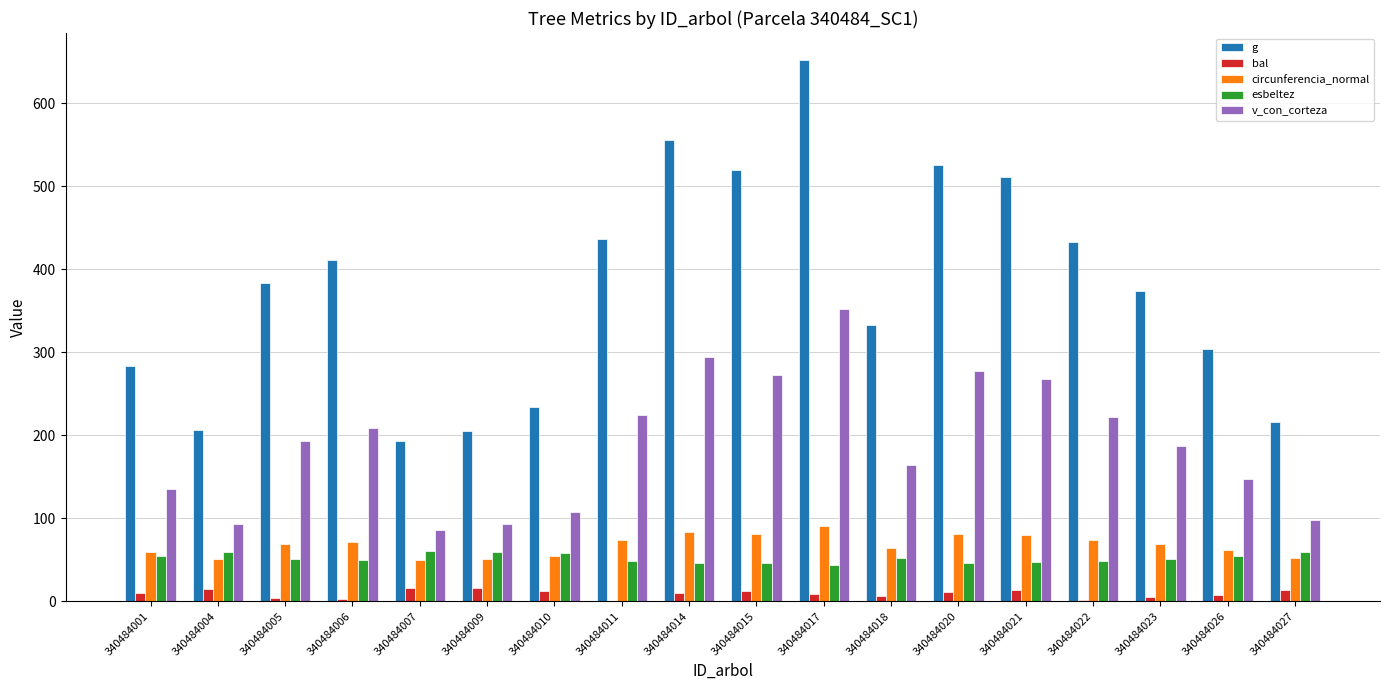

At which category is the sum across all series the highest?

340484017